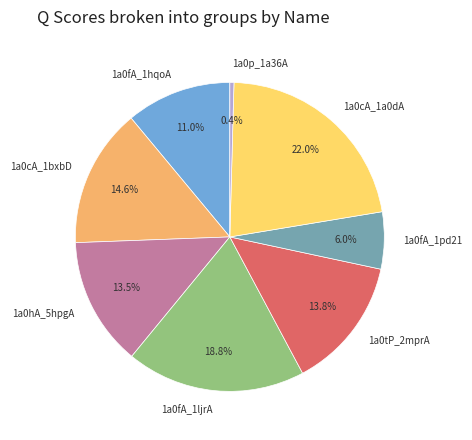

What is the ratio of the value at 1a0cA_1bxbD to the value at 1a0fA_1pd21?

2.4